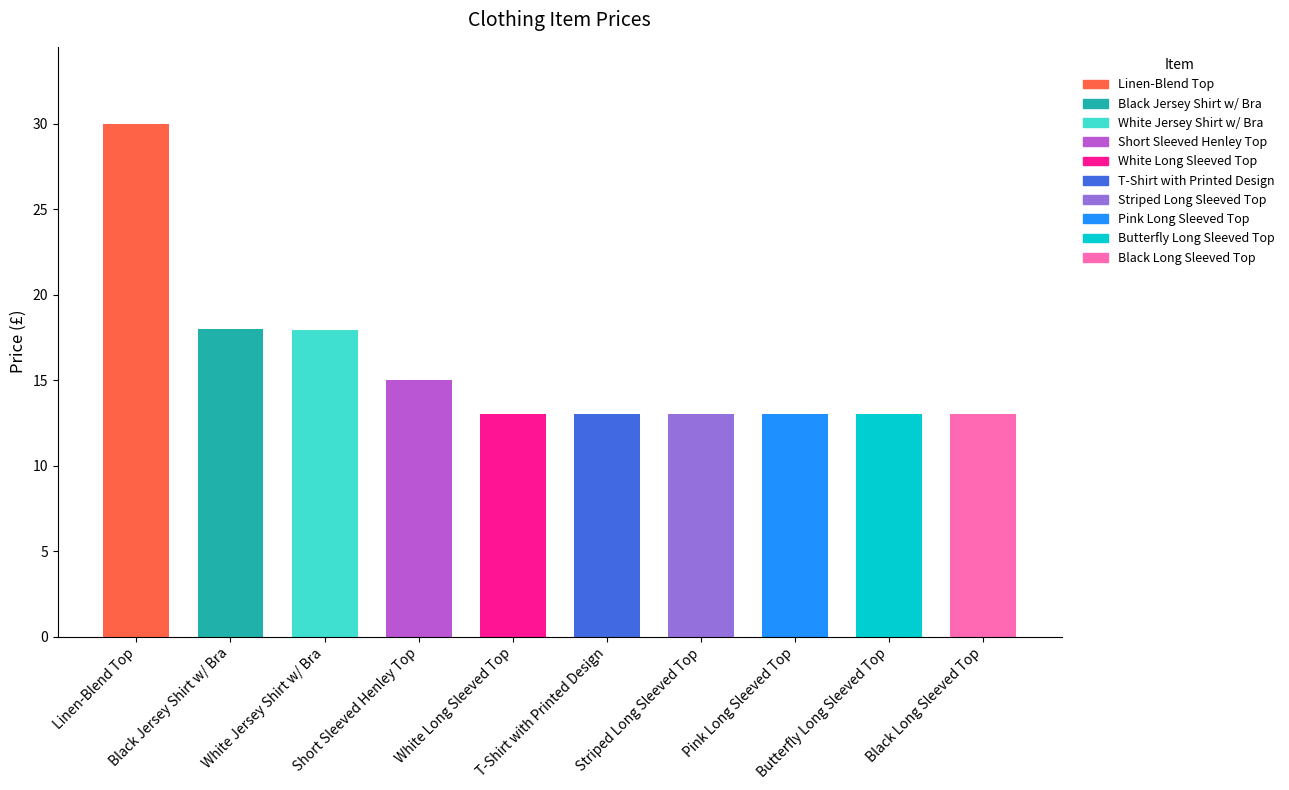

Approximately how many times larger is the value at White Long Sleeved Top compared to Butterfly Long Sleeved Top?

1.0